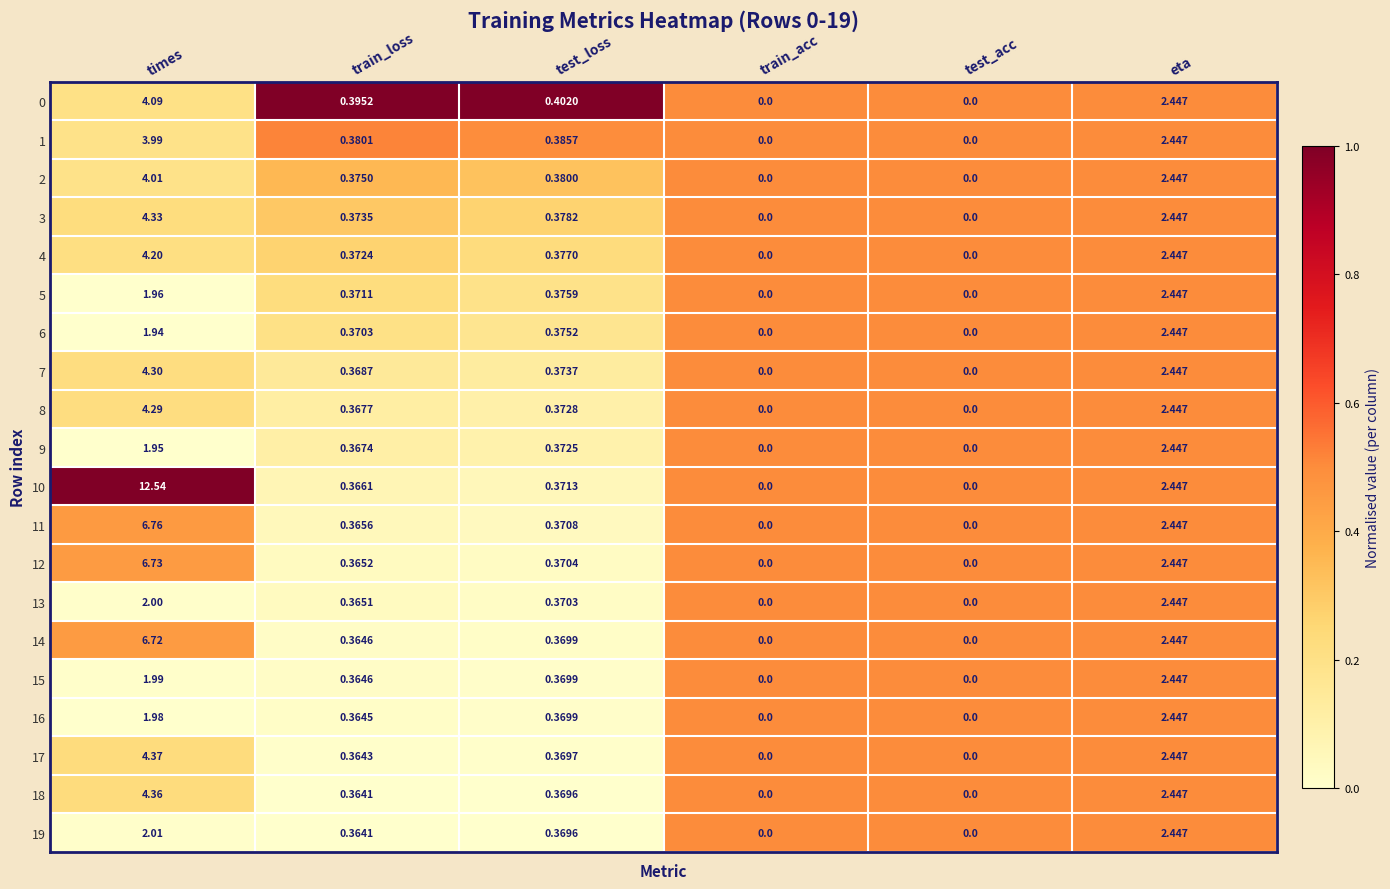

At which label is 8 closest to 2?

eta